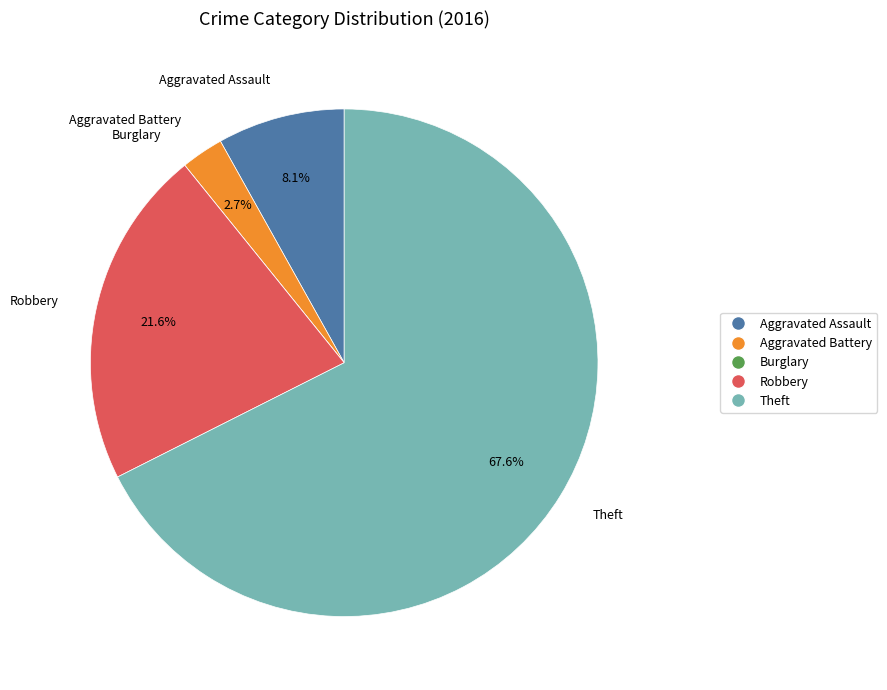

How much of the chart is everything except Aggravated Assault?

91.9%